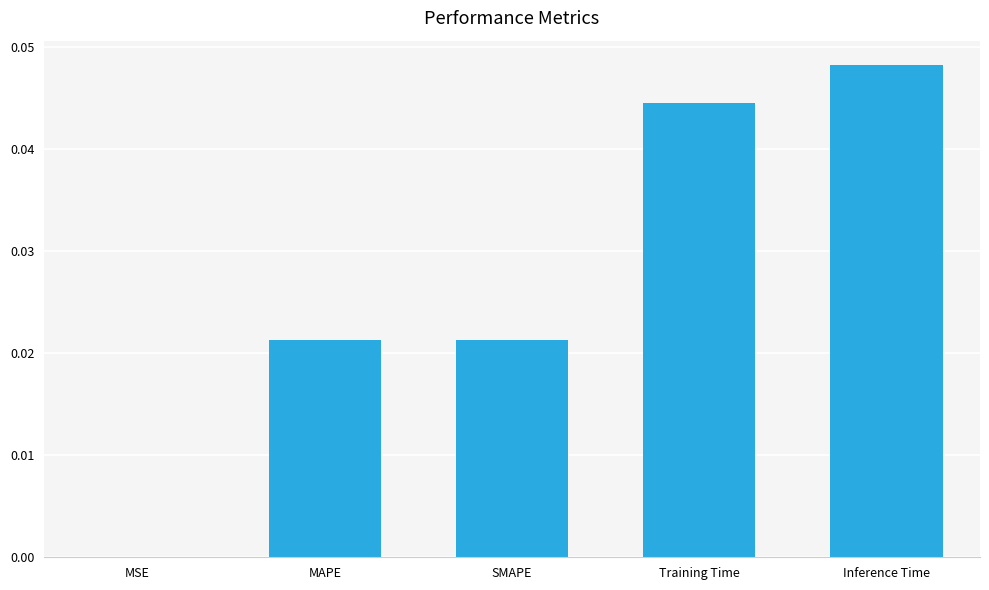

The chart shows a value of 0.0 at SMAPE. True or false?

True